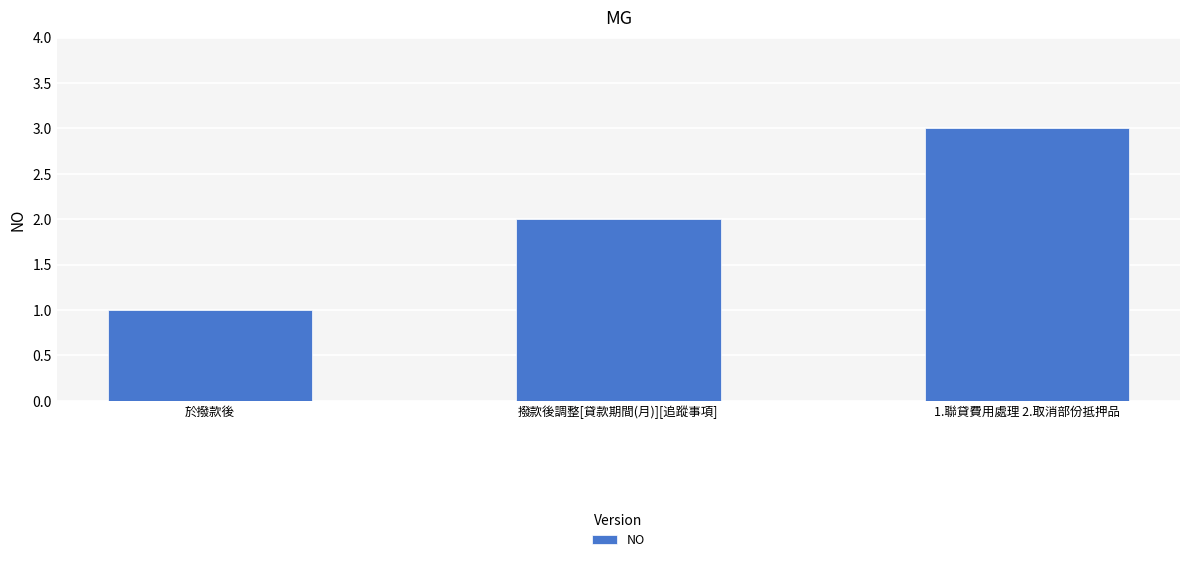

Rank the categories by value from lowest to highest.

於撥款後, 撥款後調整[貸款期間(月)][追蹤事項], 1.聯貸費用處理 2.取消部份抵押品